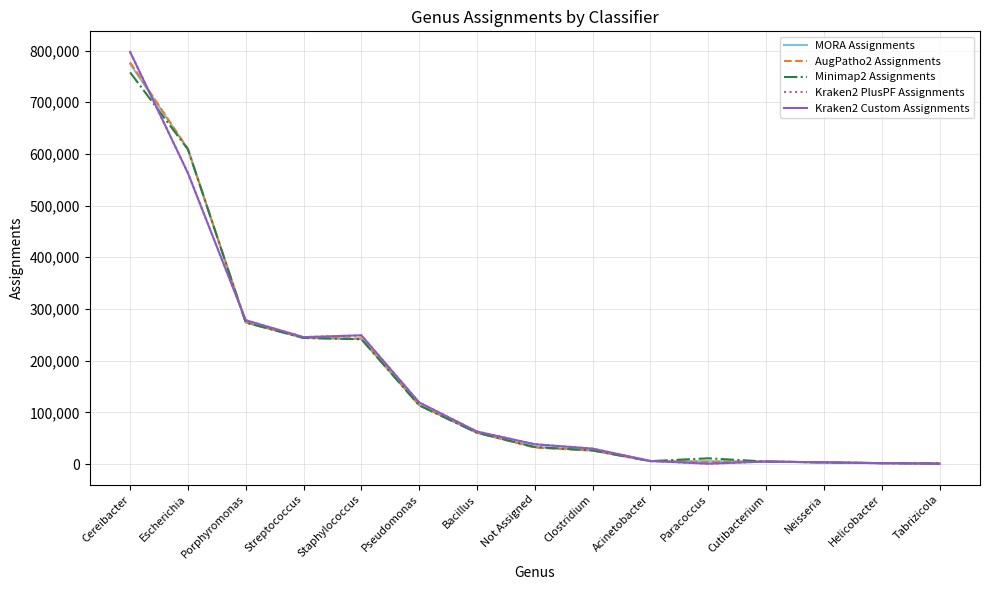

True or false: Kraken2 Custom Assignments has more than 0 points higher than both neighbors.

True